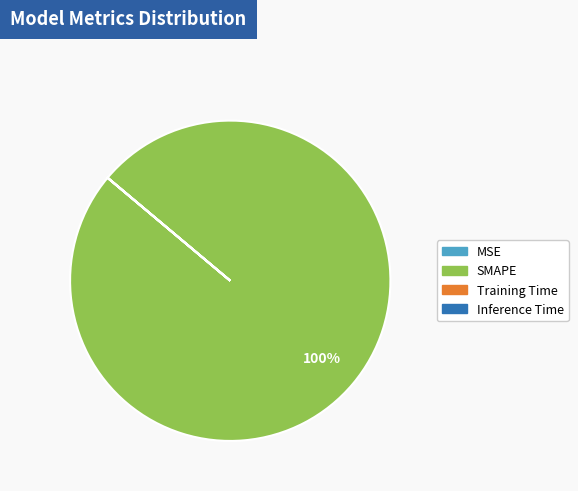

Is there a majority slice in this chart?

Yes